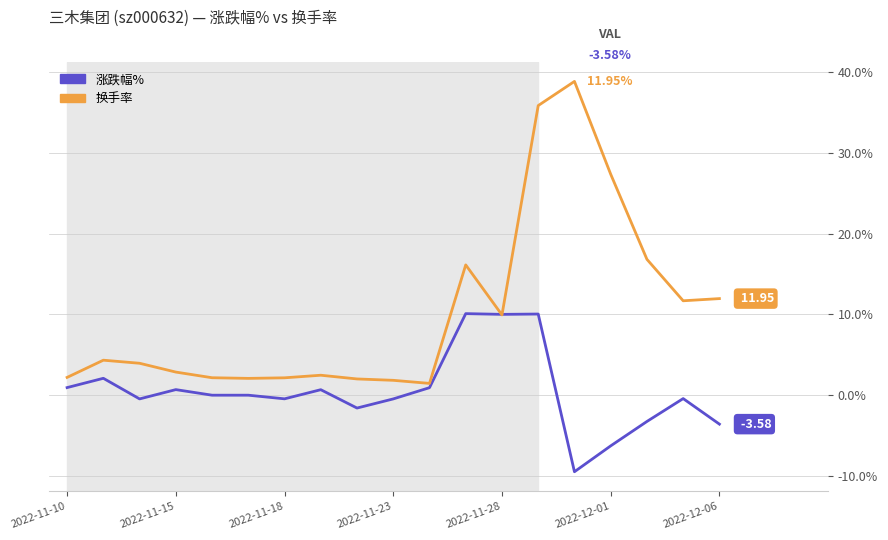

Which series has the widest spread of values?

换手率